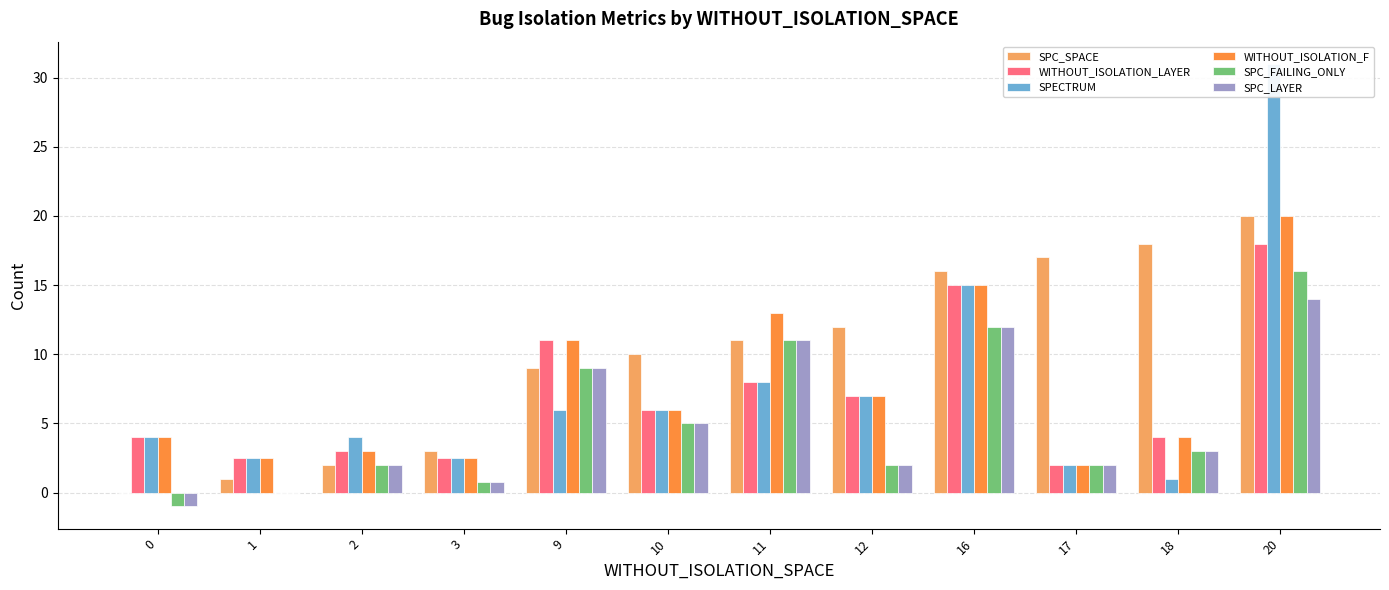

What is the spread (max minus min) of values at 12?

10.0